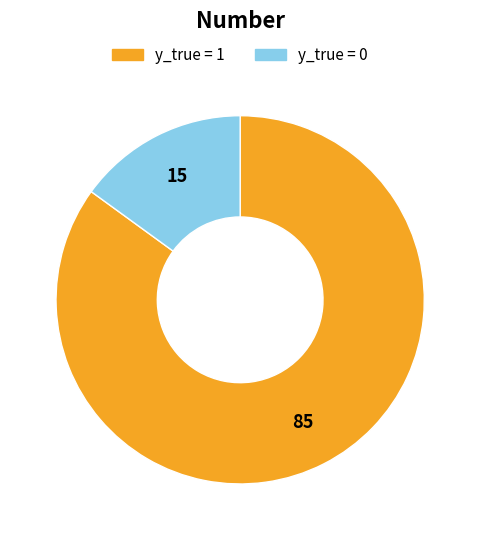

Is there a majority slice in this chart?

Yes